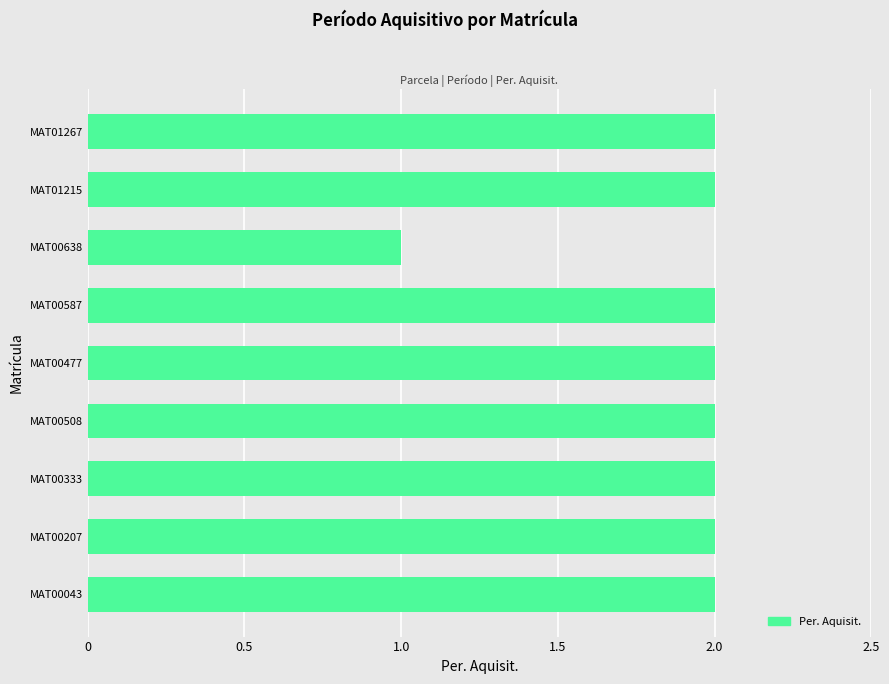

What is the ratio of the value at MAT00043 to the value at MAT00477?

1.0